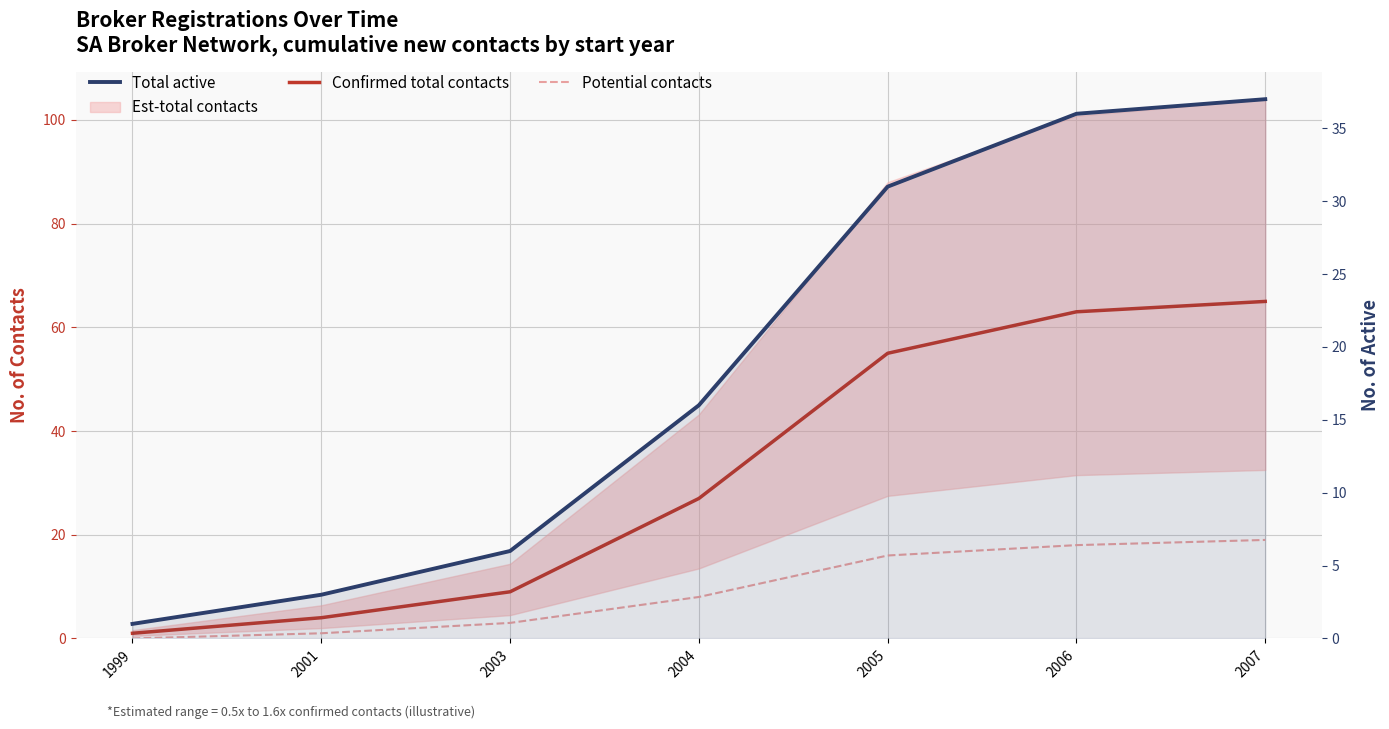

List the labels in order of Total active value, largest first.

2007, 2006, 2005, 2004, 2003, 2001, 1999